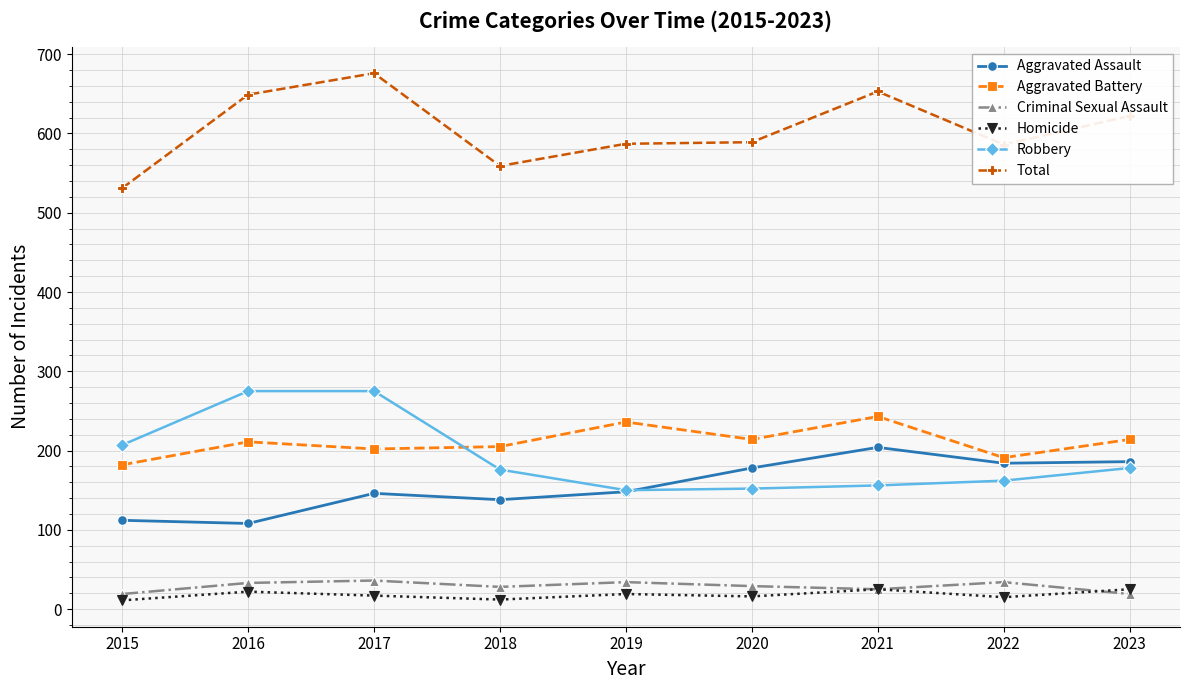

True or false: Criminal Sexual Assault has a value of 36 at 2017.

True